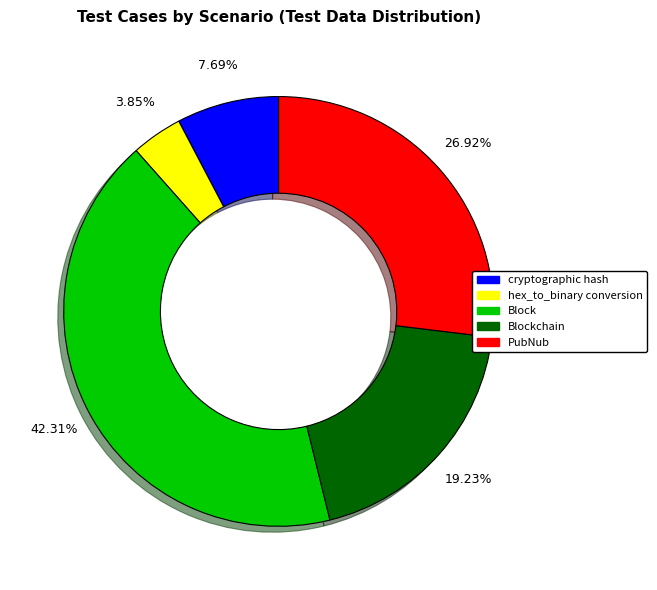

Is there any slice that represents more than half of the pie?

No